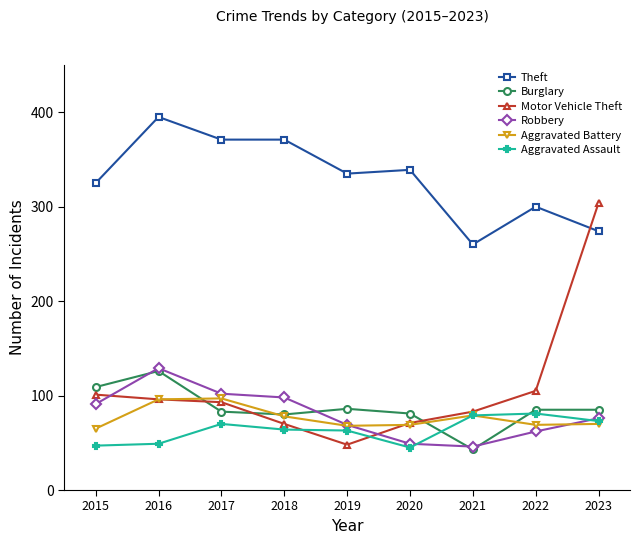

What is the value of the Burglary point at the 9th from the left?

85